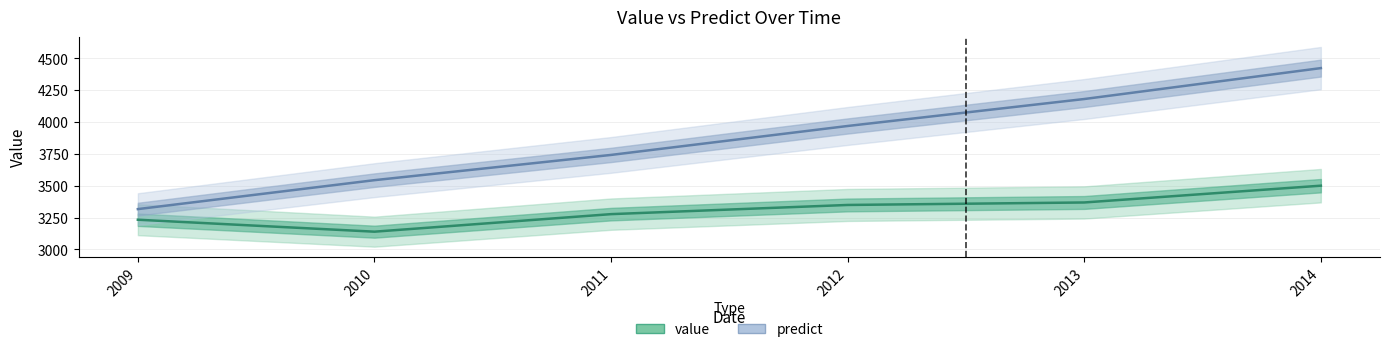

The predict series shows 2360.8 at 2010. True or false?

False